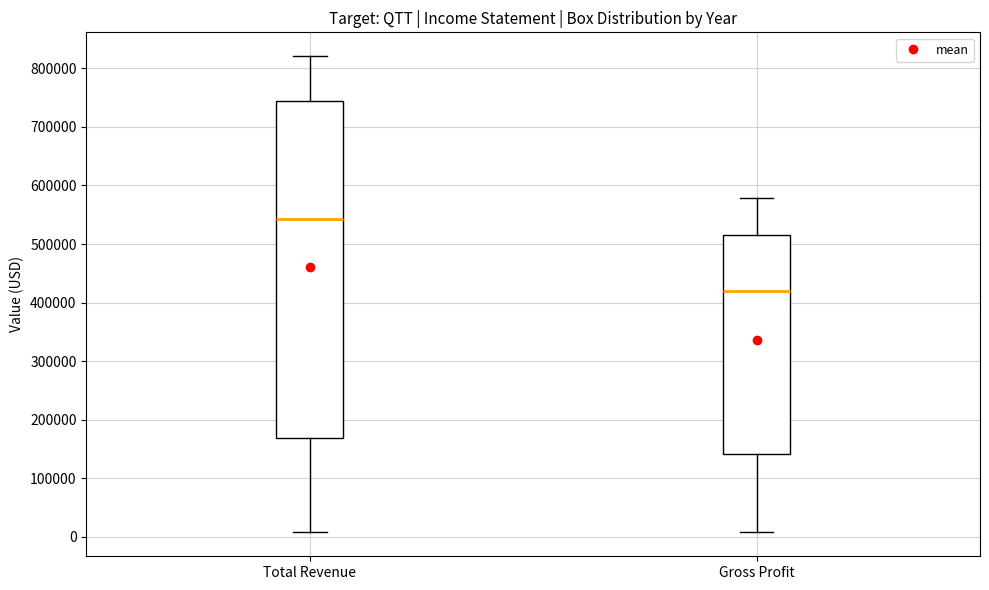

Which box has the highest median line?

Total Revenue